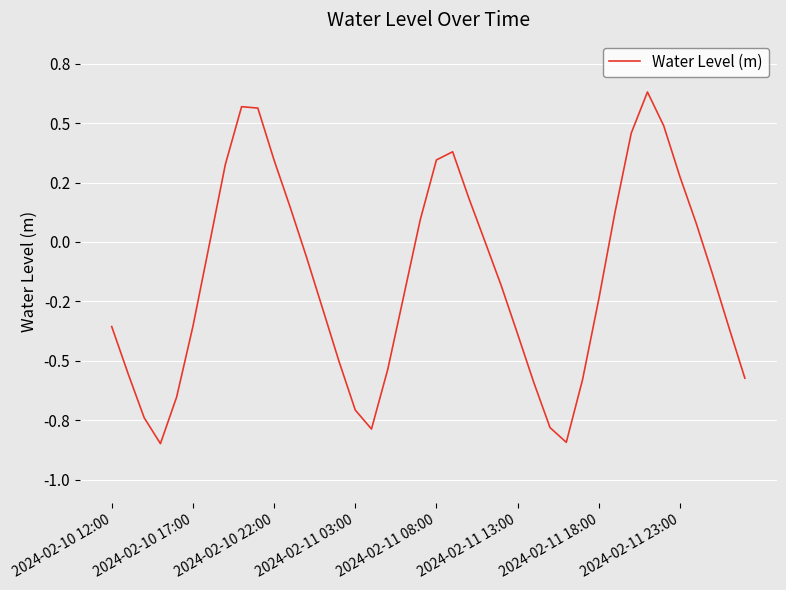

How many interior local peaks (higher than both neighbors) does the data have?

3